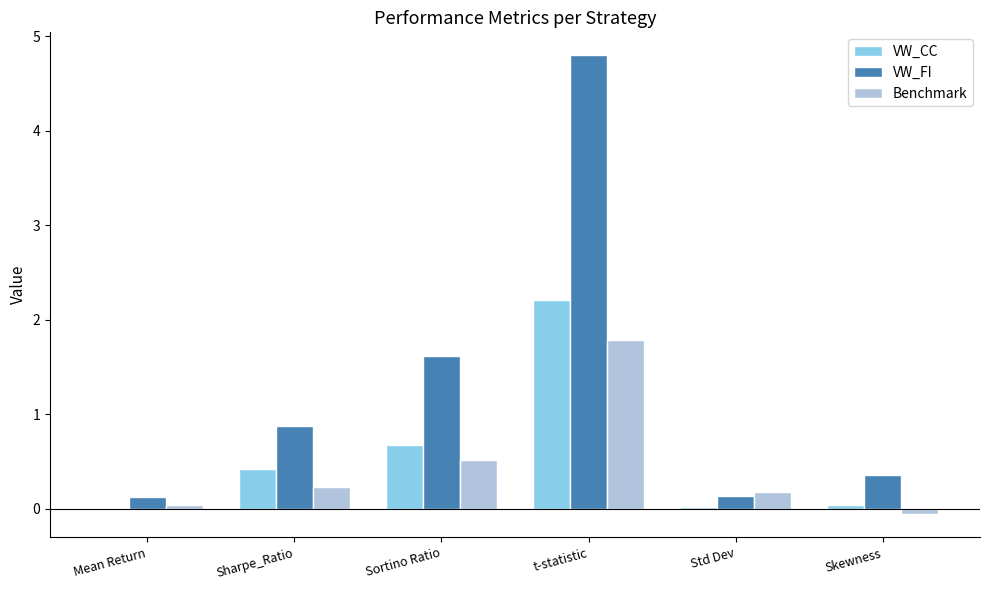

The VW_FI series shows 8.3 at t-statistic. True or false?

False